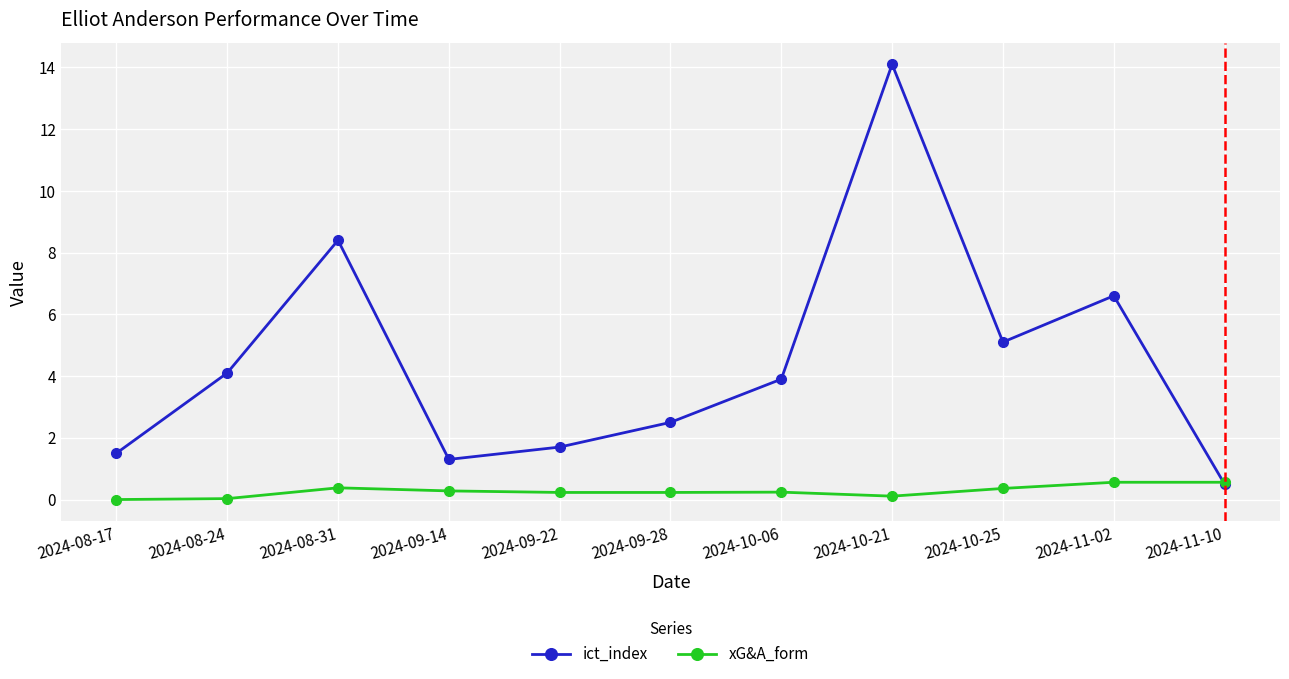

Is the value of xG&A_form at 2024-10-25 greater than the value of ict_index at 2024-08-31?

No